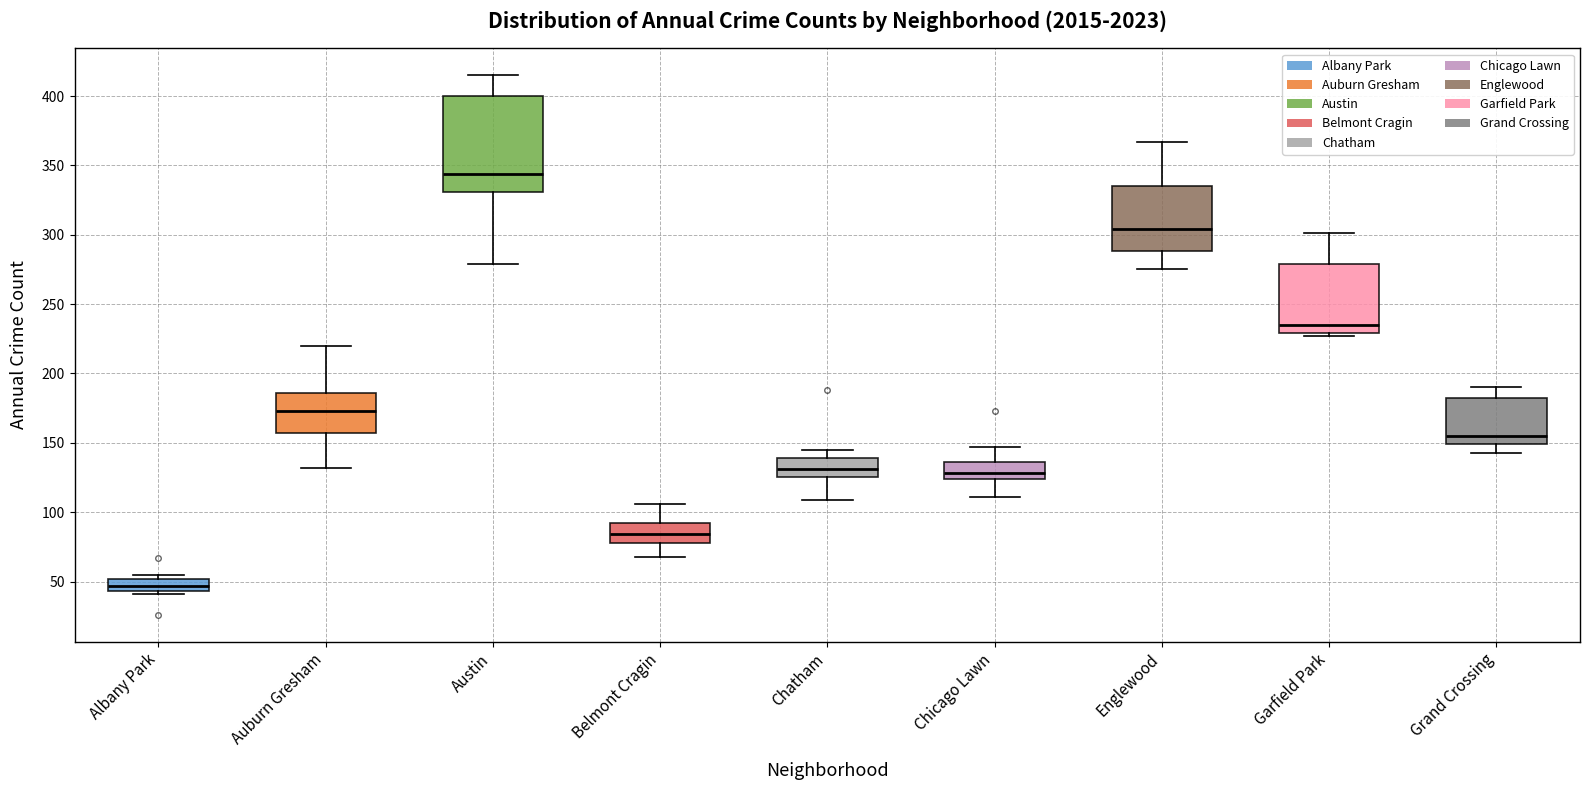

Reading left to right, read every box against the y-axis: the position of its median line, the range the box covers, and the ends of its whiskers. The values are not printed on the chart, so give them approximately, as read against the axis.

Albany Park: median 45 (inside the box), box 45 to 50, whiskers 40 to 55
Auburn Gresham: median 175, box 155 to 185, whiskers 130 to 220
Austin: median 345, box 330 to 400, whiskers 280 to 415
Belmont Cragin: median 85, box 80 to 90, whiskers 70 to 105
Chatham: median 130, box 125 to 140, whiskers 110 to 145
Chicago Lawn: median 130, box 125 to 135, whiskers 110 to 145
Englewood: median 305, box 290 to 335, whiskers 275 to 365
Garfield Park: median 235, box 230 to 280, whiskers 225 to 300
Grand Crossing: median 155, box 150 to 180, whiskers 145 to 190